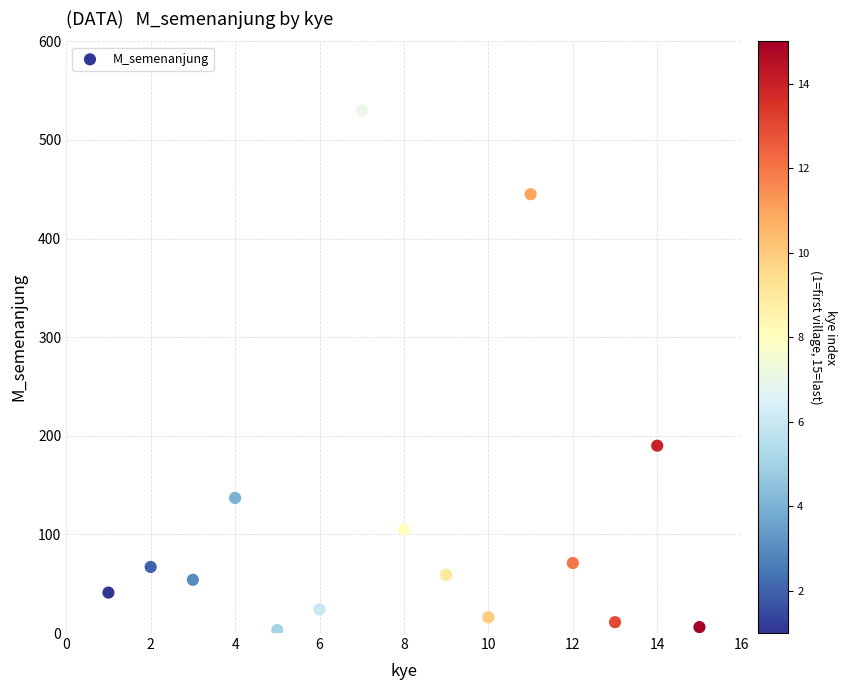

What is the range of Y values (max minus min)?

527